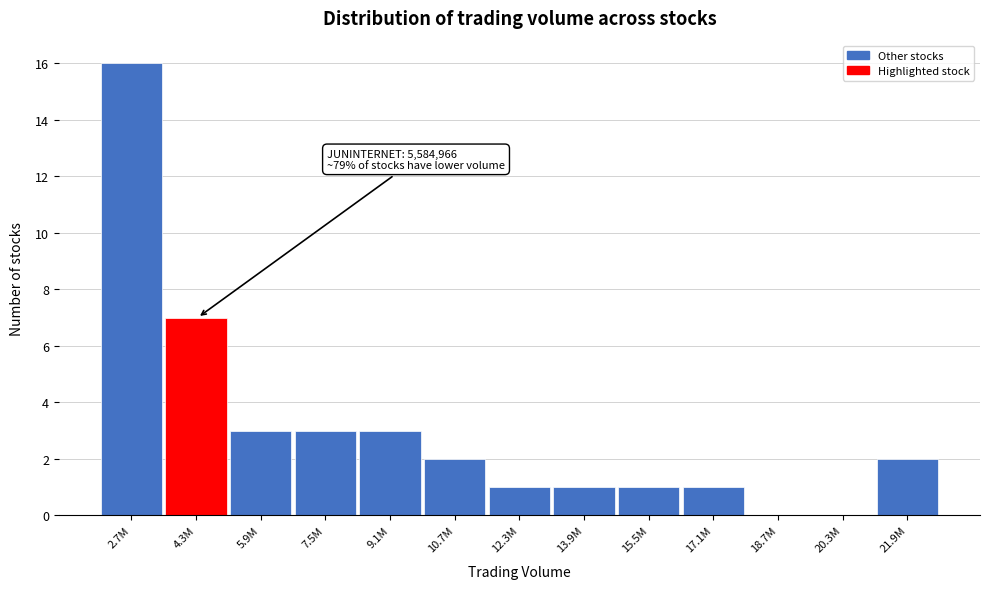

Reading right to left, extract all data points from this chart.

21.9M=2	20.3M=0	18.7M=0	17.1M=1	15.5M=1	13.9M=1	12.3M=1	10.7M=2	9.1M=3	7.5M=3	5.9M=3	4.3M=7	2.7M=16